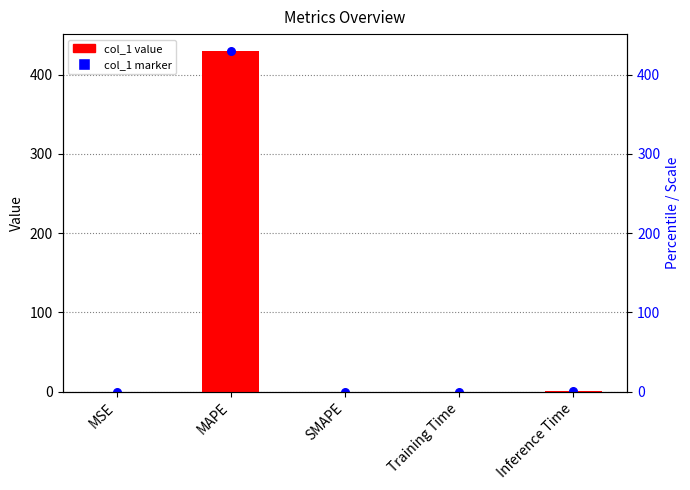

Which series has the largest total across all categories?

col_1